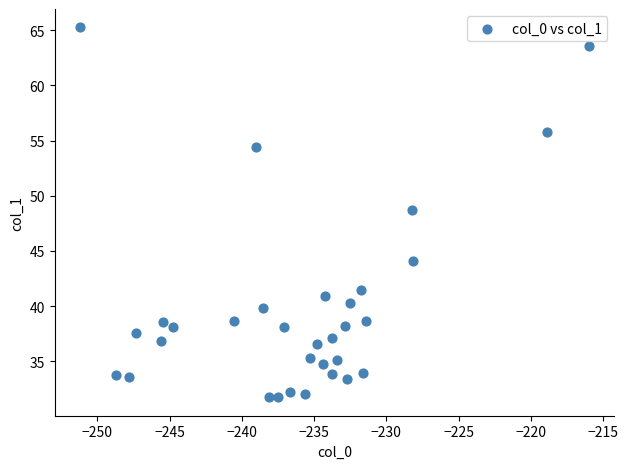

What Y value in the scatter plot is closest to 48?

48.7